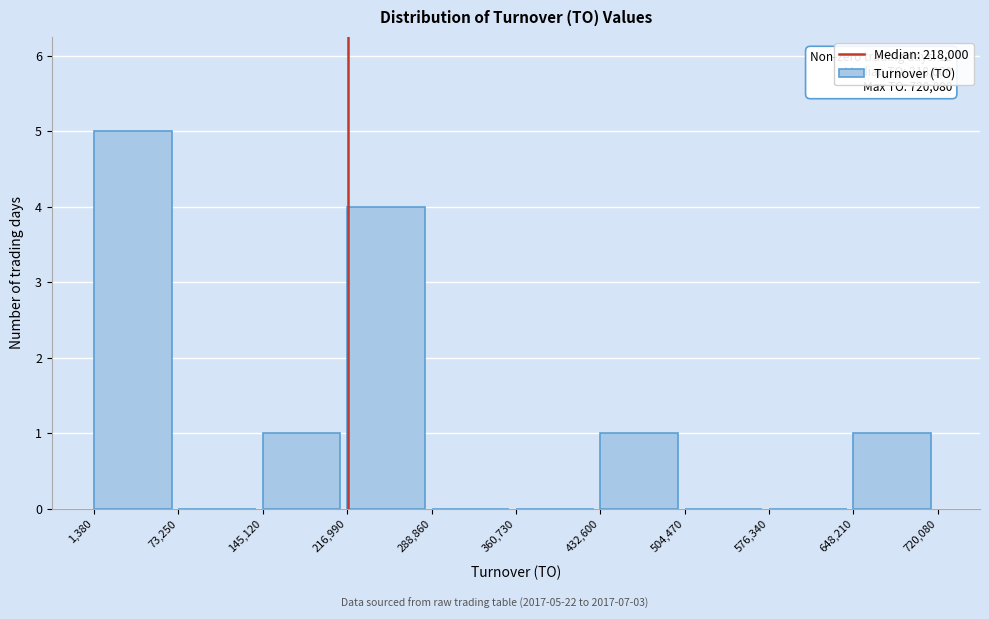

Over which range of the x-axis is the bar tallest?

1,380 to 73,250